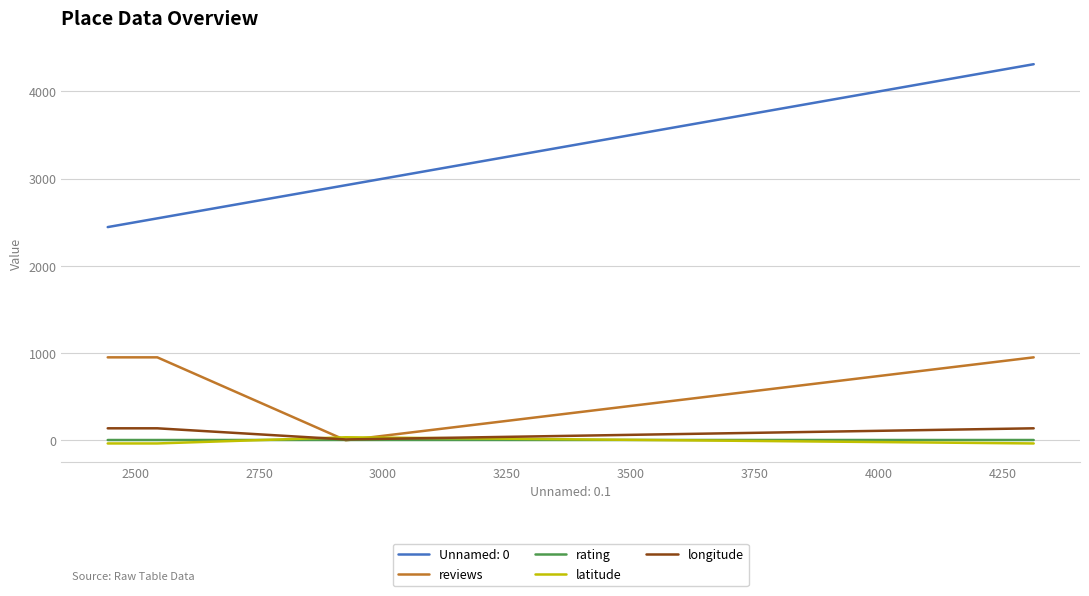

What are all the series names shown in the legend?

Unnamed: 0, reviews, rating, latitude, longitude